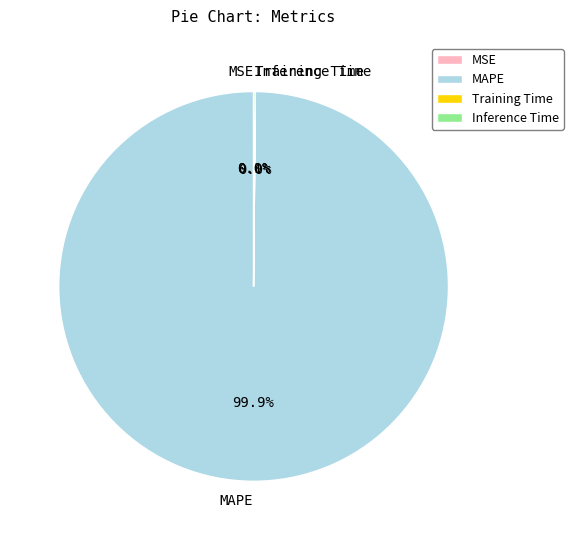

Which category accounts for the majority?

MAPE